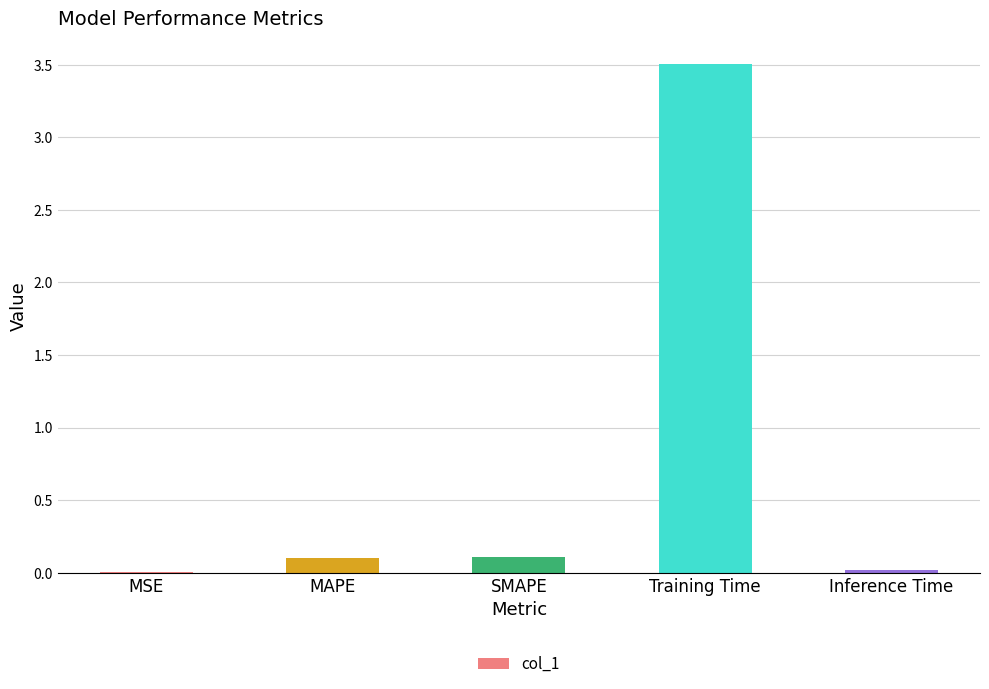

What is the change in value from SMAPE to Training Time?

+3.4